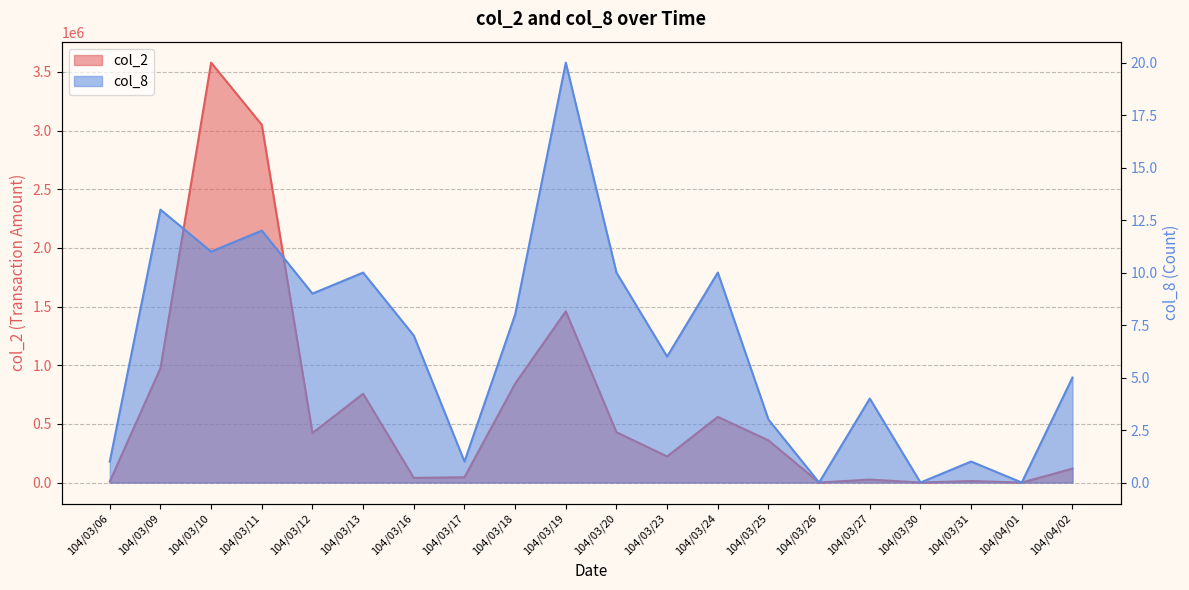

True or false: col_8 and col_2 cross at least once.

False